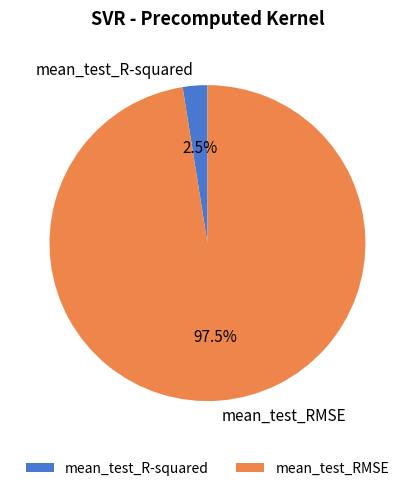

To the nearest percent, what is the difference between the mean_test_R-squared and mean_test_RMSE slice percentages?

95%